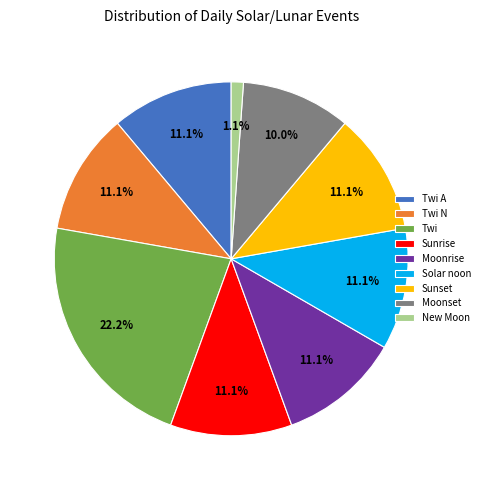

To the nearest percent, what is the difference between the largest and smallest slice percentages?

21%